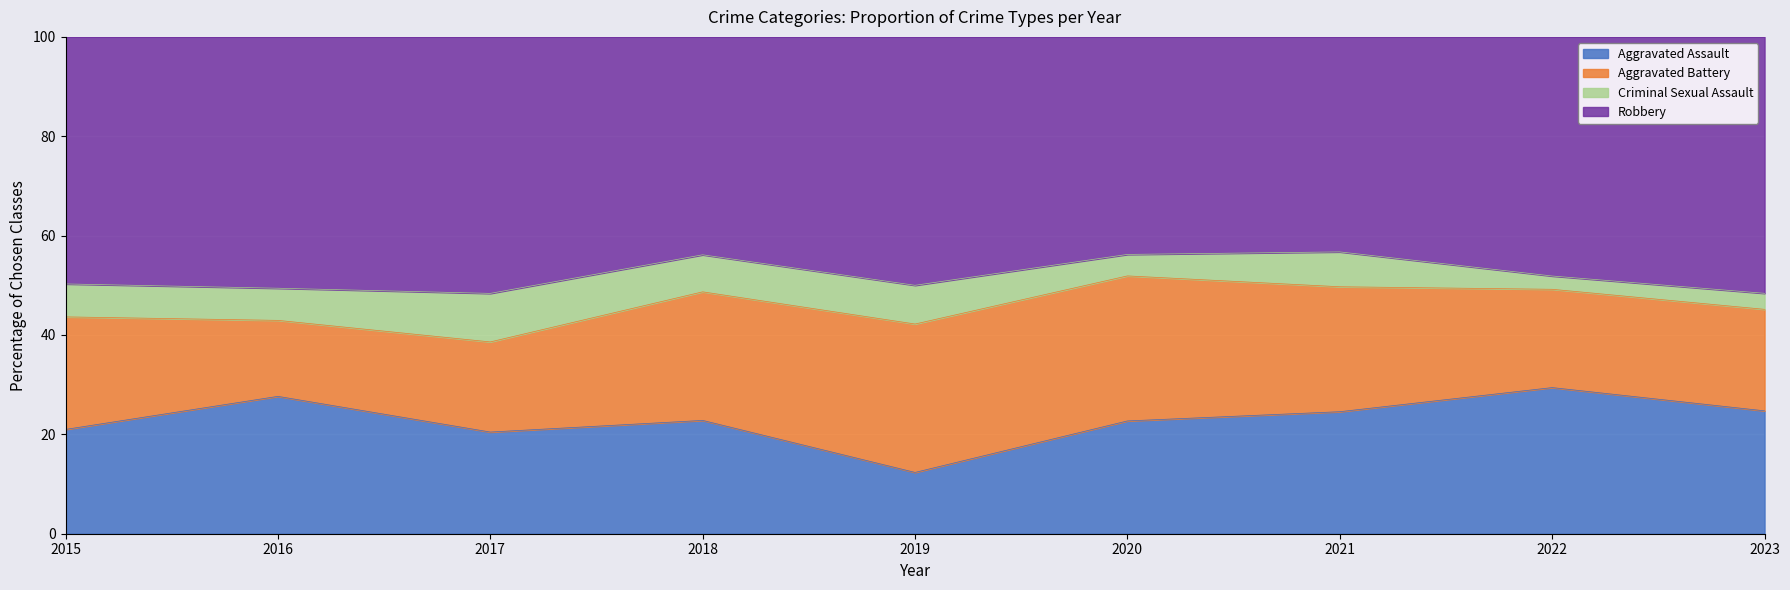

At which label does Aggravated Assault reach its minimum?

2019